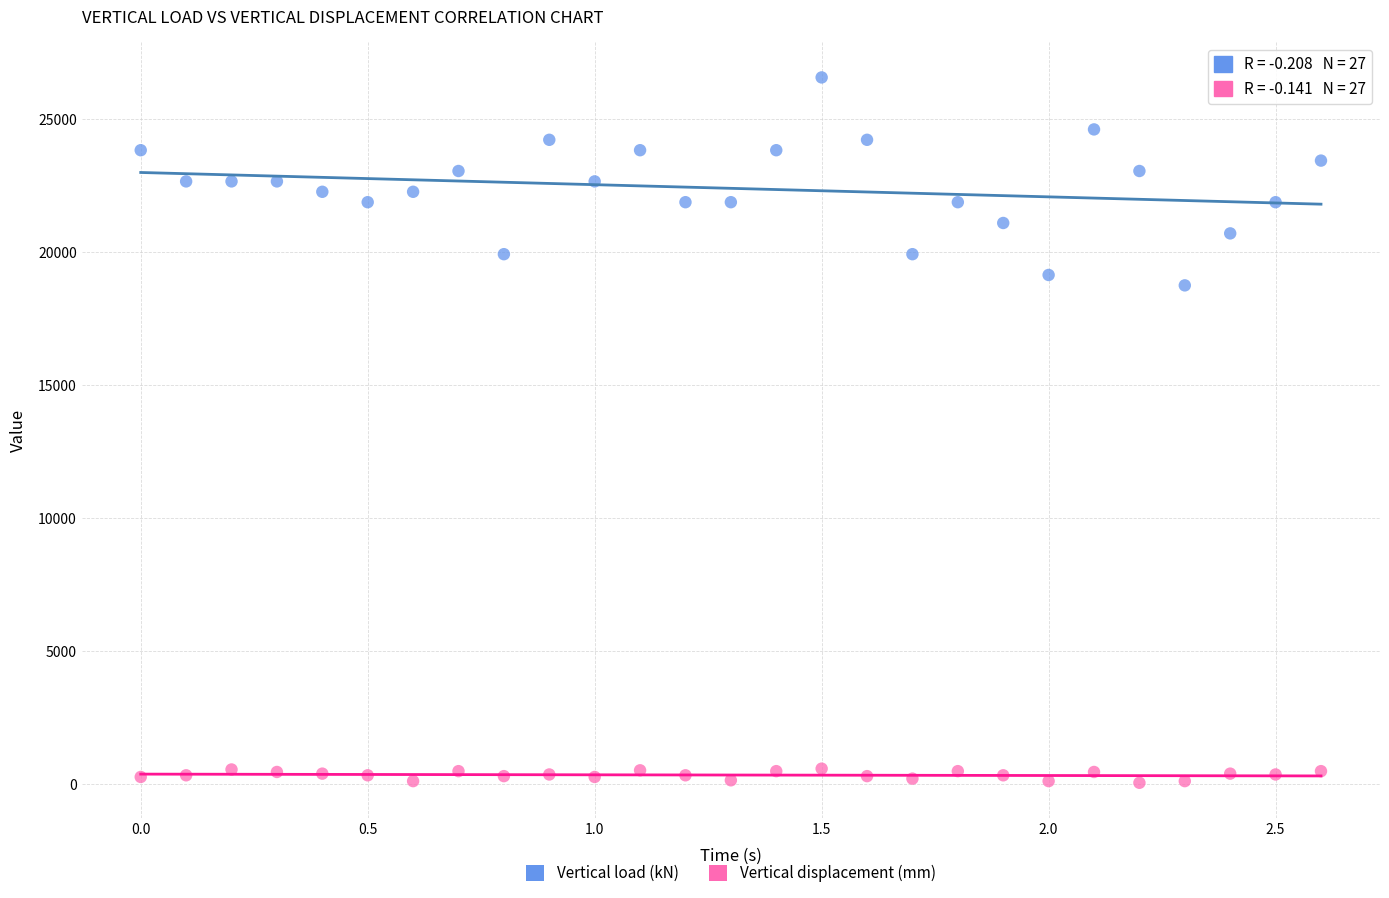

Which series has the largest Y range (max minus min)?

Vertical load (kN)